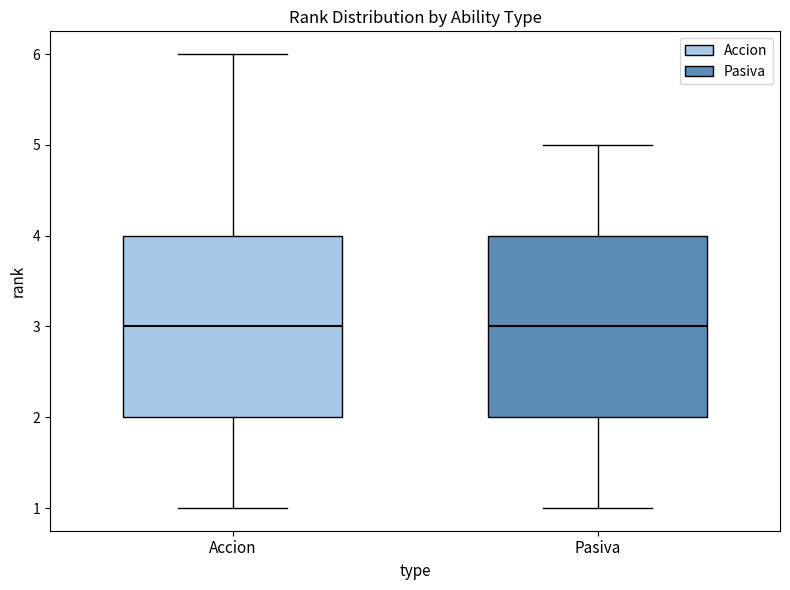

Reading left to right, read every box against the y-axis: the position of its median line, the range the box covers, and the ends of its whiskers. The values are not printed on the chart, so give them approximately, as read against the axis.

Accion: median 3, box 2 to 4, whiskers 1 to 6
Pasiva: median 3, box 2 to 4, whiskers 1 to 5